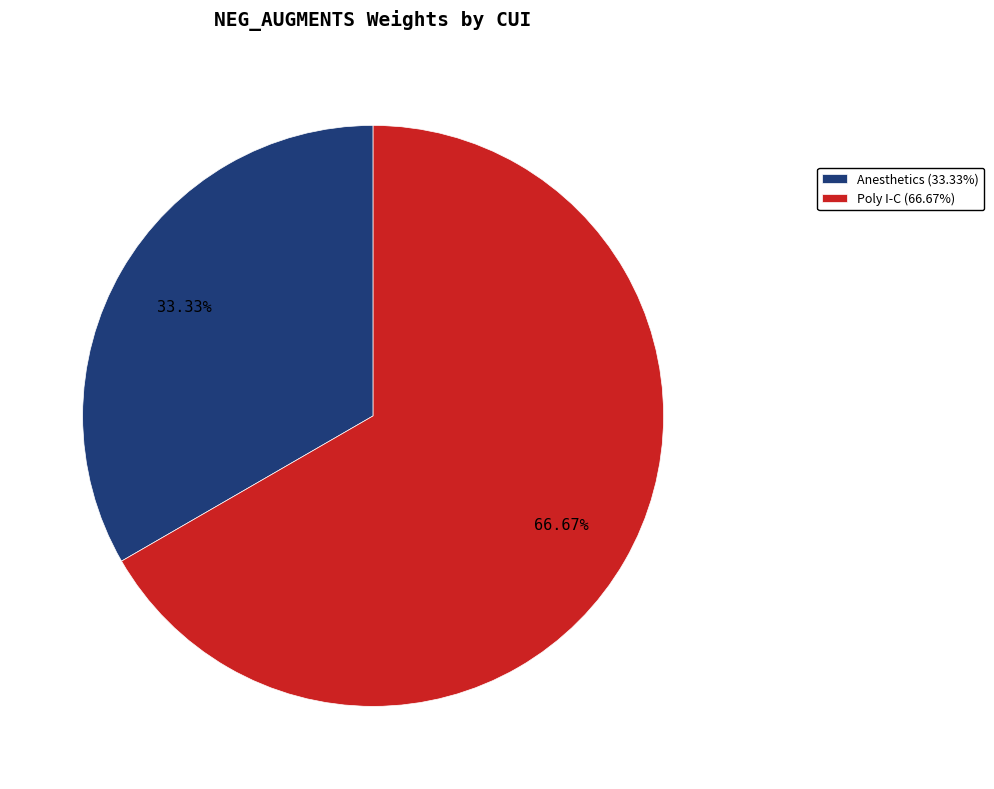

Which slice represents more than half of the pie?

Poly I-C (66.67%)